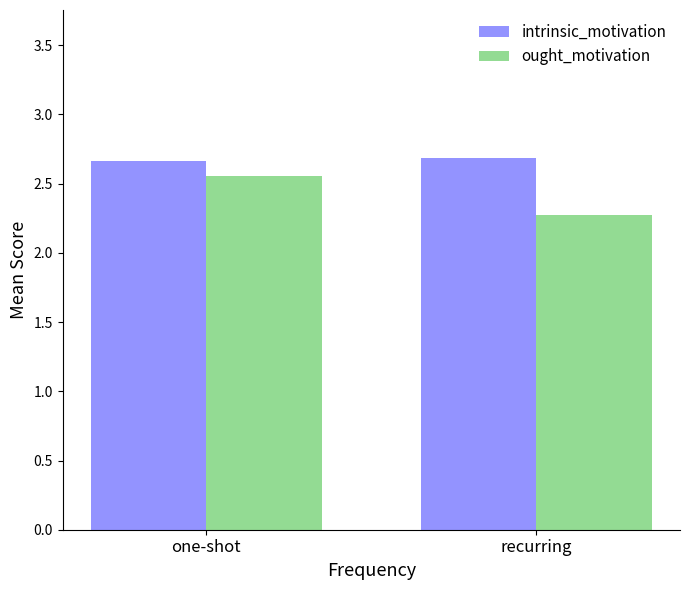

What is the average value of the intrinsic_motivation series?

2.7